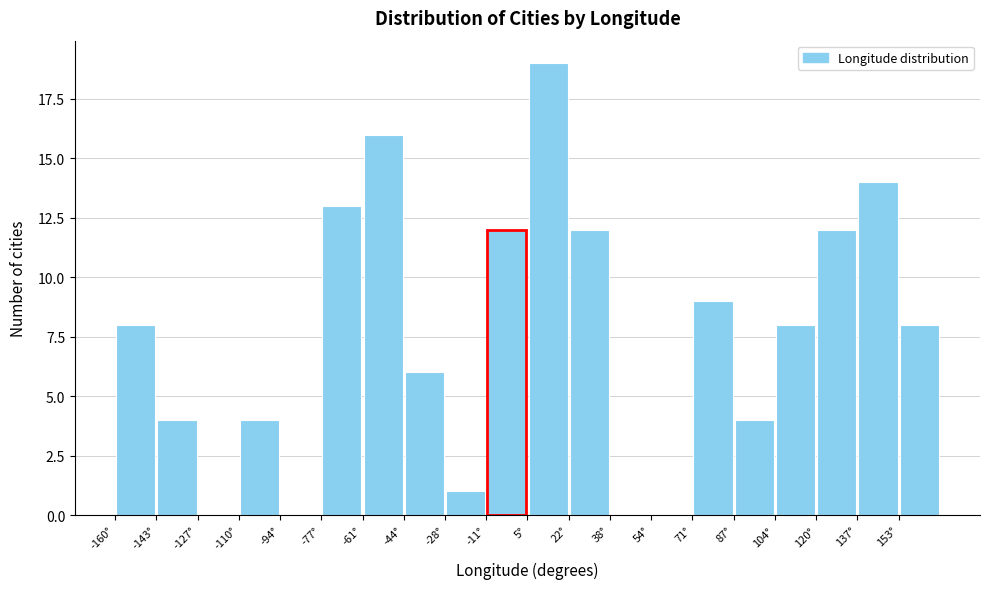

Over which range of the x-axis is the bar tallest?

6 to 22